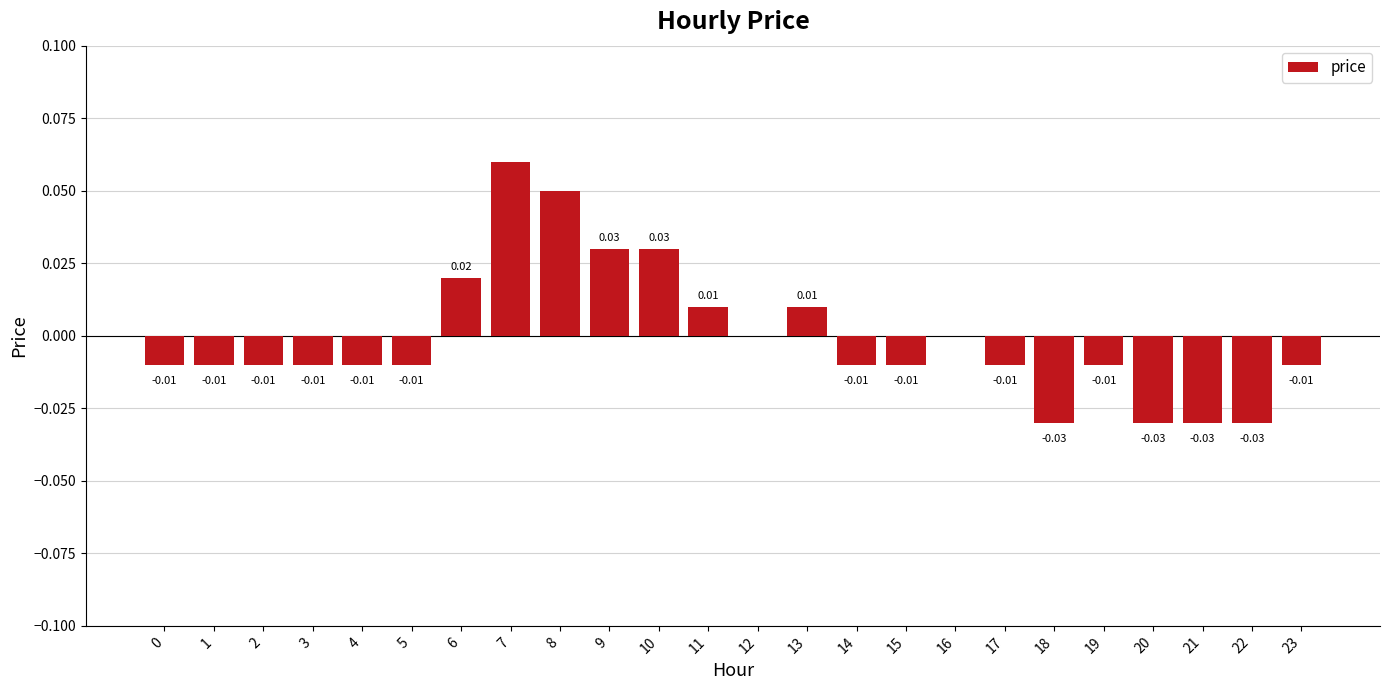

Which has a higher value, 15 or 22?

15